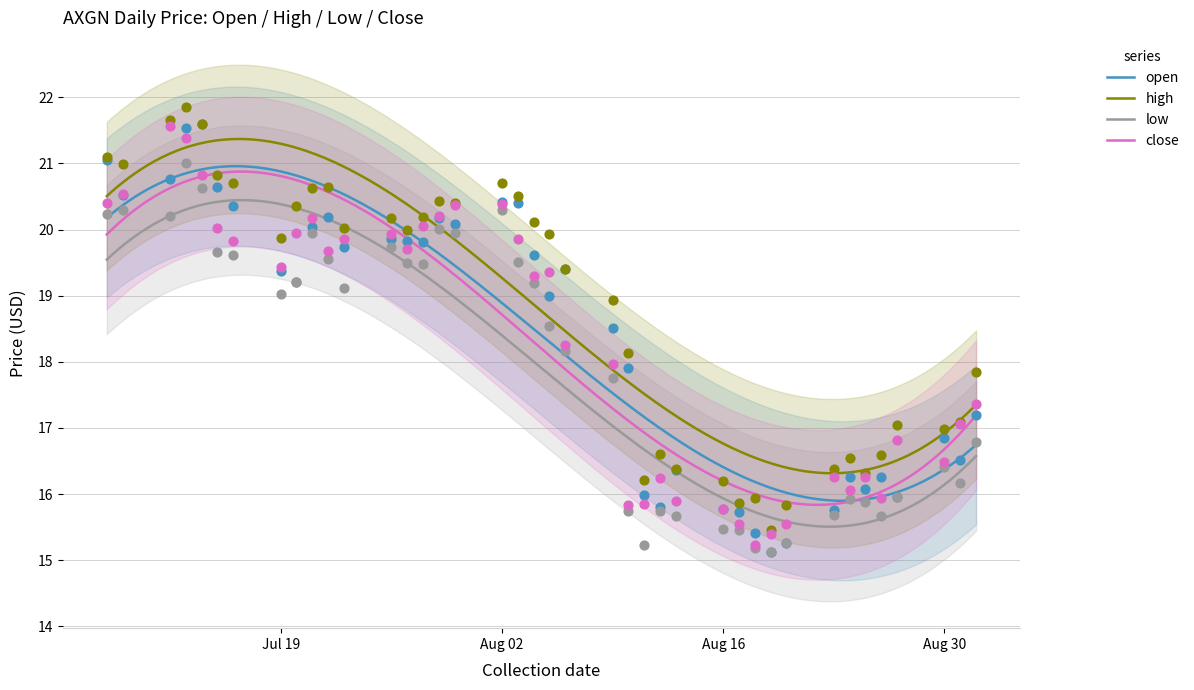

Which series contains the highest Y value?

high